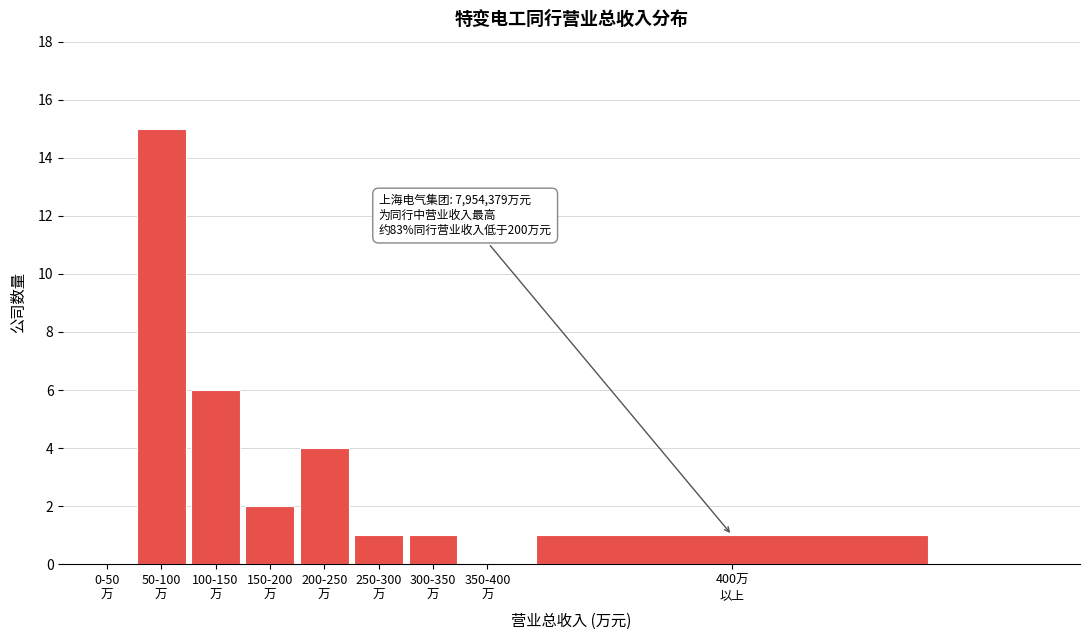

What is the sum of all values?

30